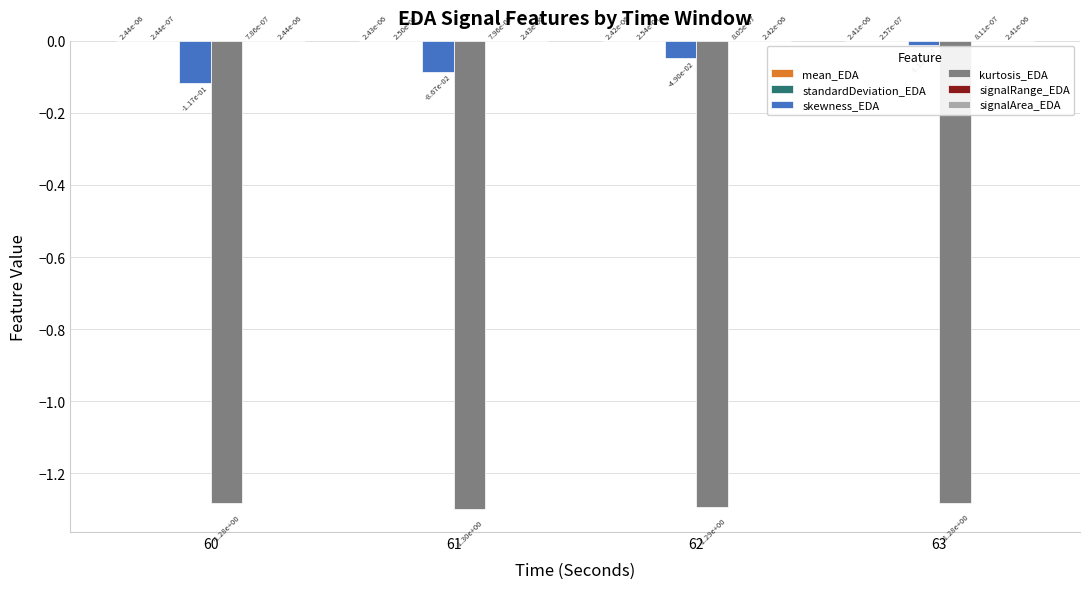

The value of kurtosis_EDA at 63 is -2.1. True or false?

False